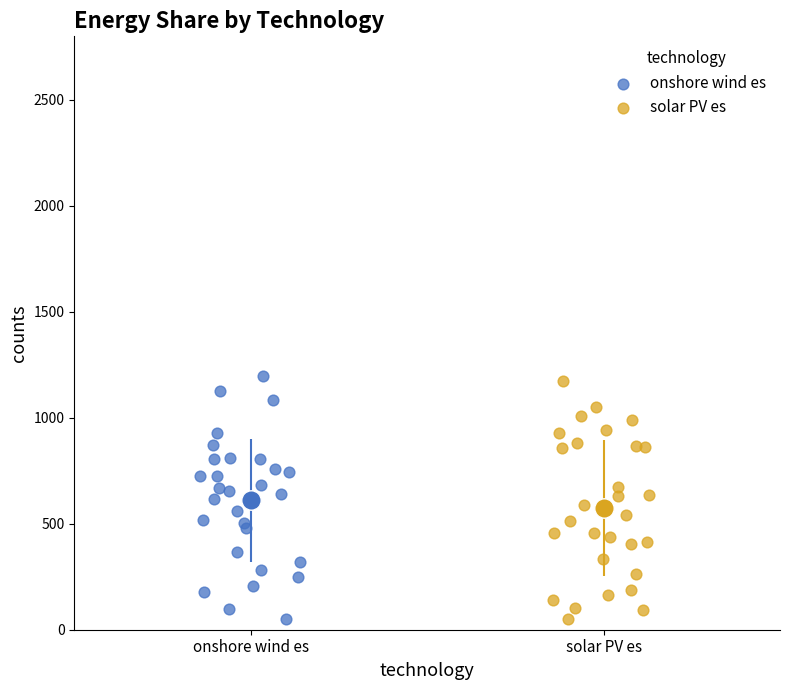

Which series contains the highest Y value?

onshore wind es